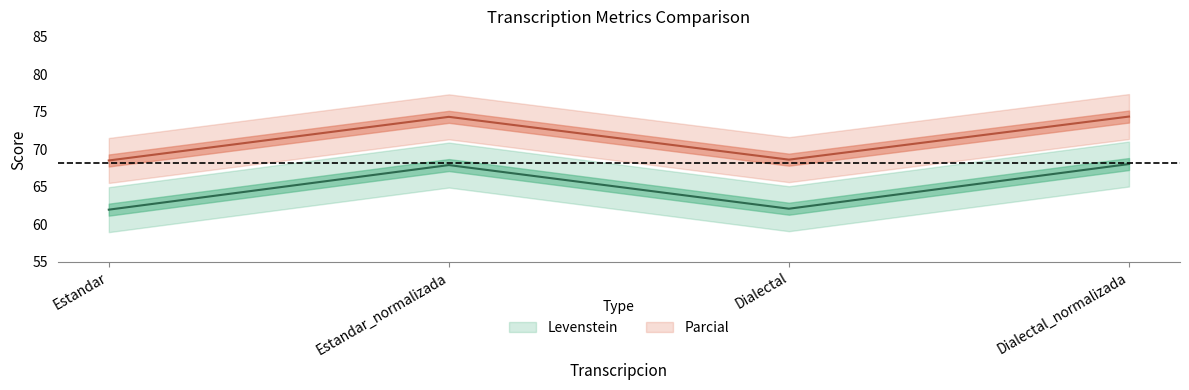

At which label is Levenstein closest to 64?

Dialectal